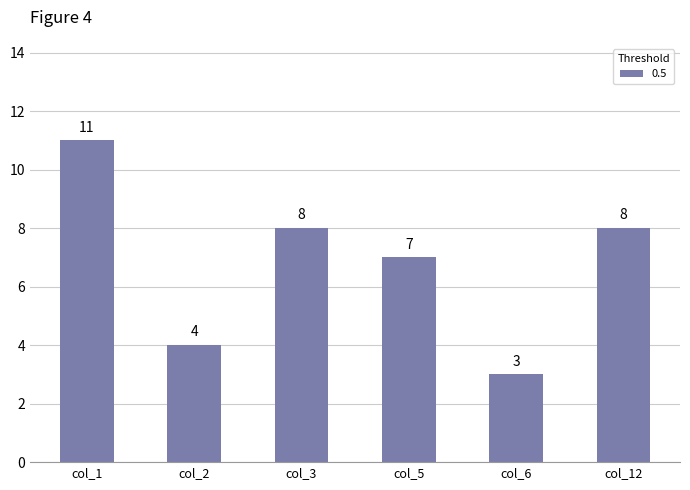

At which label does the data first exceed 8?

col_1